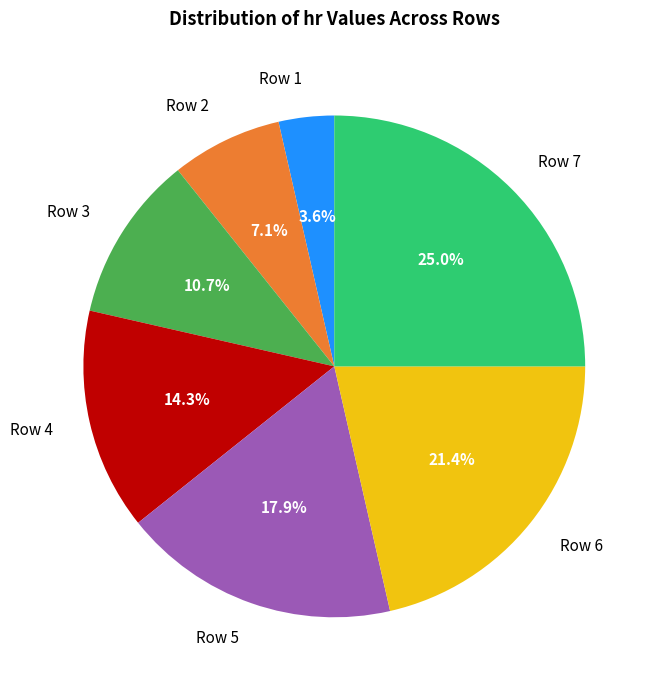

To the nearest percent, what is the average slice percentage?

14%